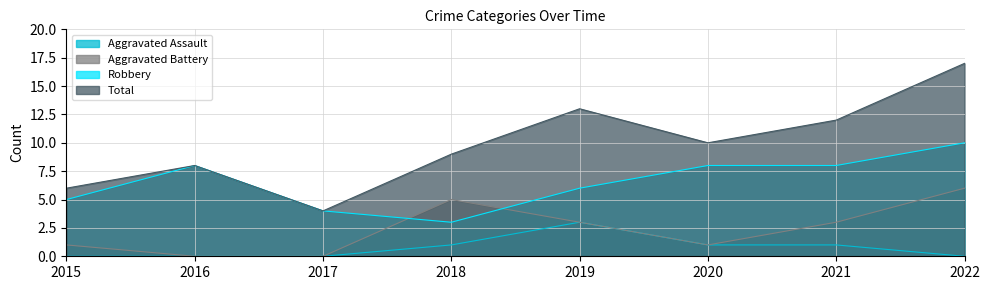

True or false: Aggravated Battery and Total intersect in this chart.

False